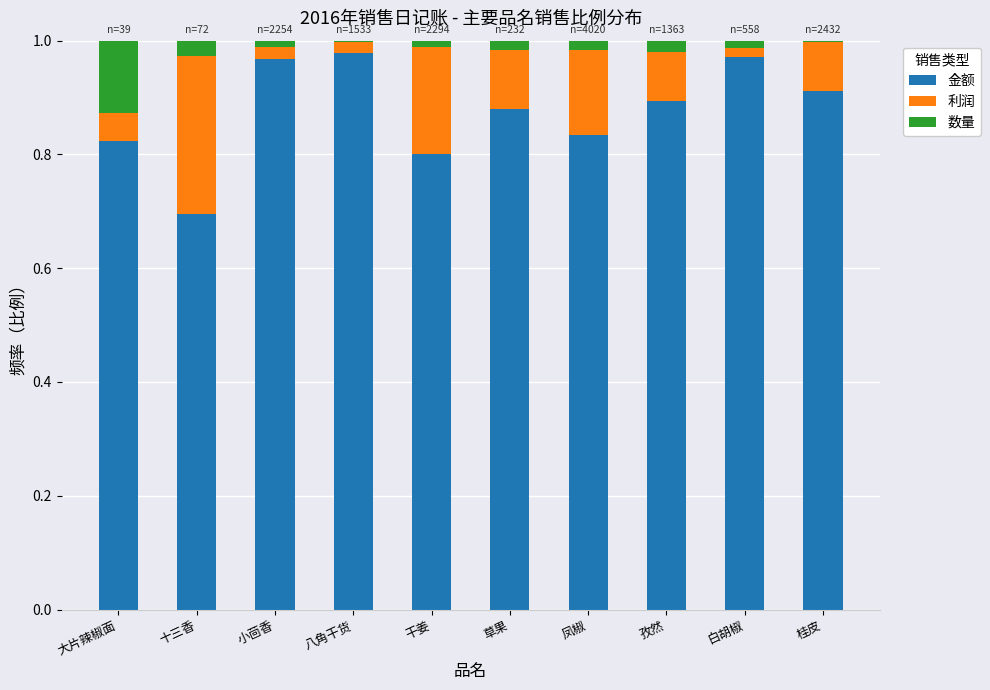

What is the sum of all 金额 values?

8.8